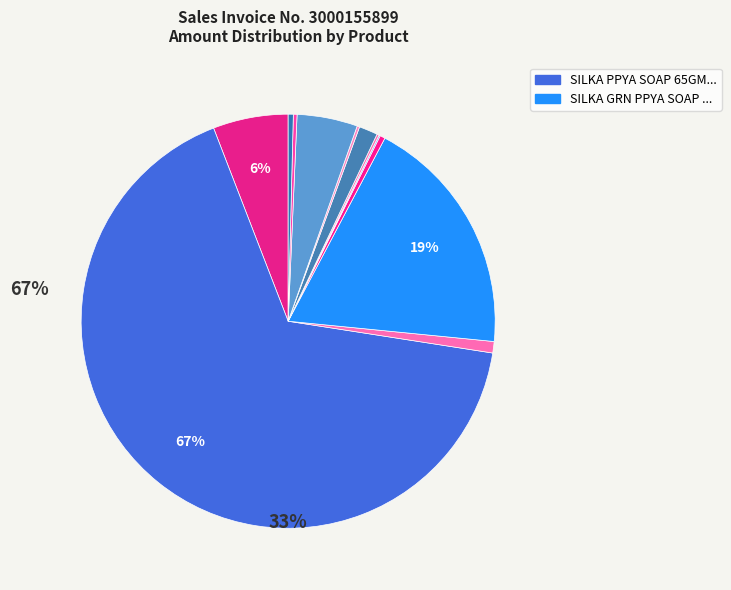

How many segments does this pie chart have?

12